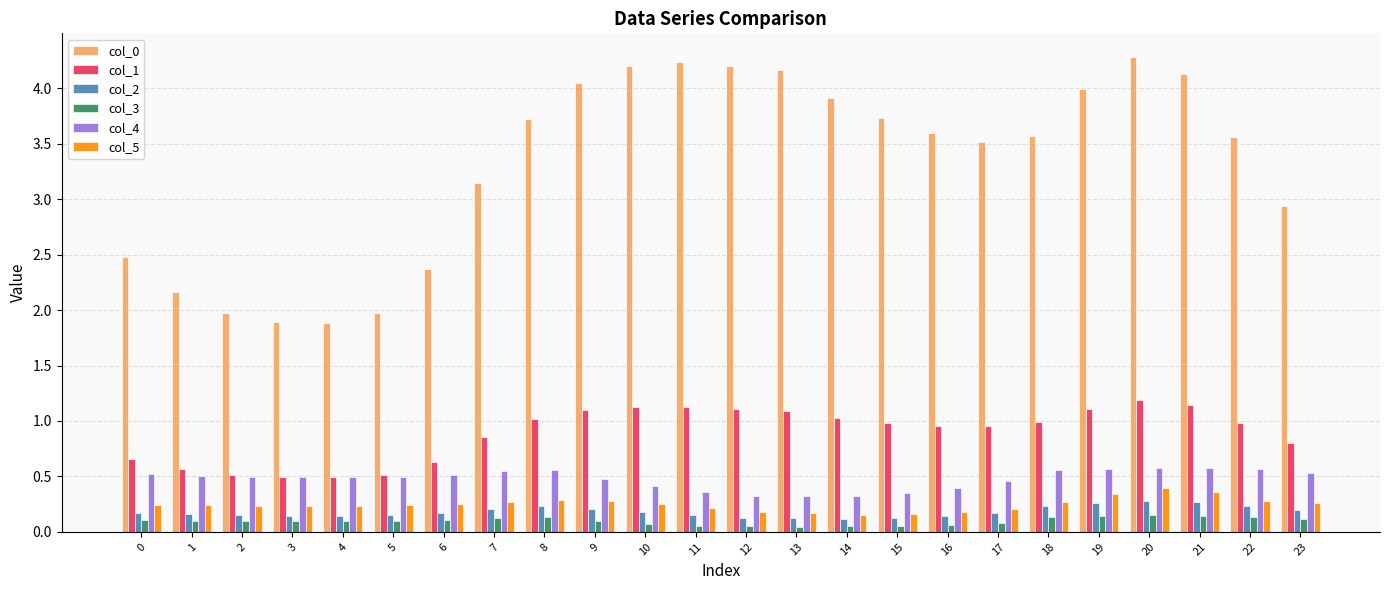

The col_1 series shows 1.0 at 22. True or false?

True